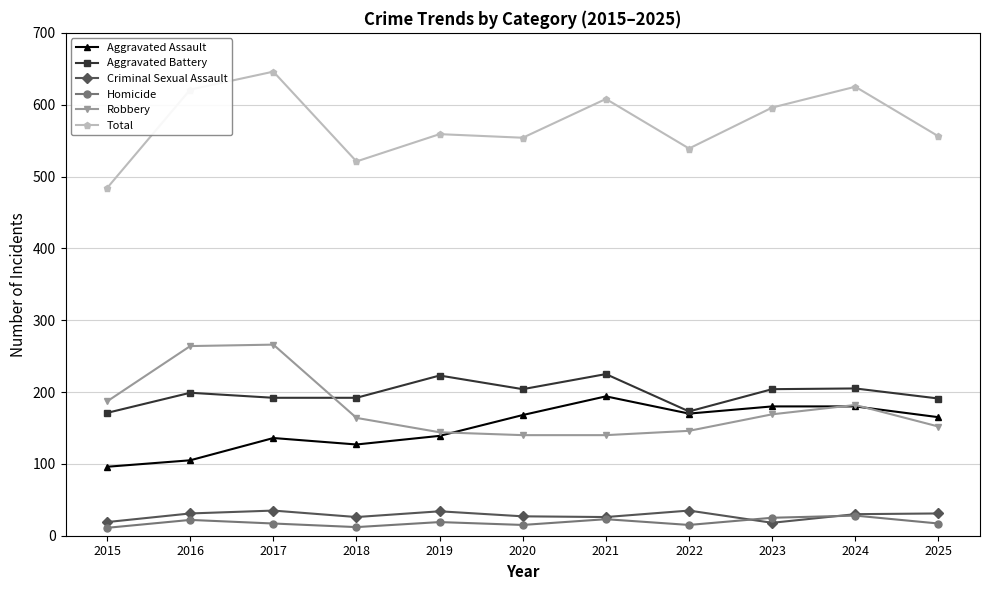

What is the approximate value of Aggravated Battery at 2021?

225